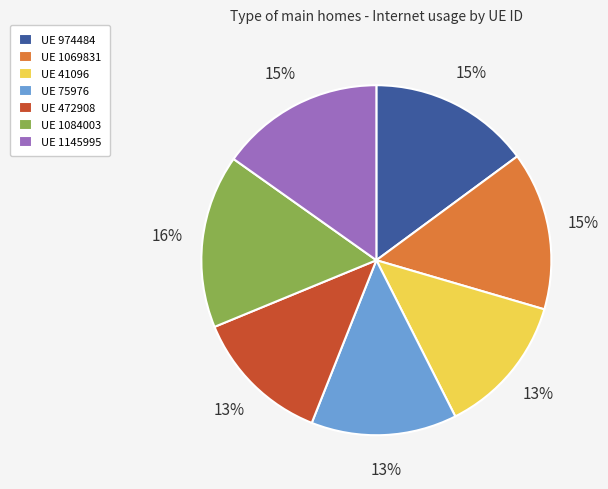

Count the number of slices in the pie.

7